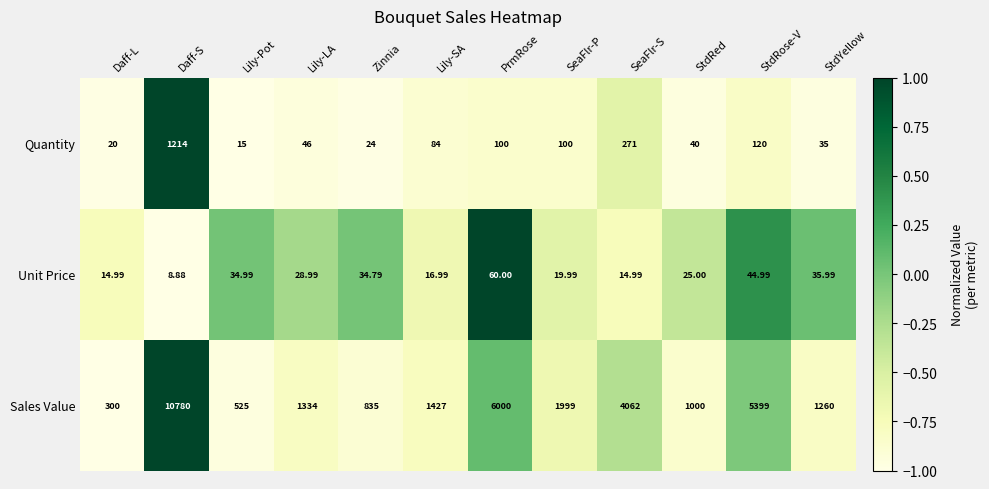

At which label does Quantity first exceed 84?

Daff-S